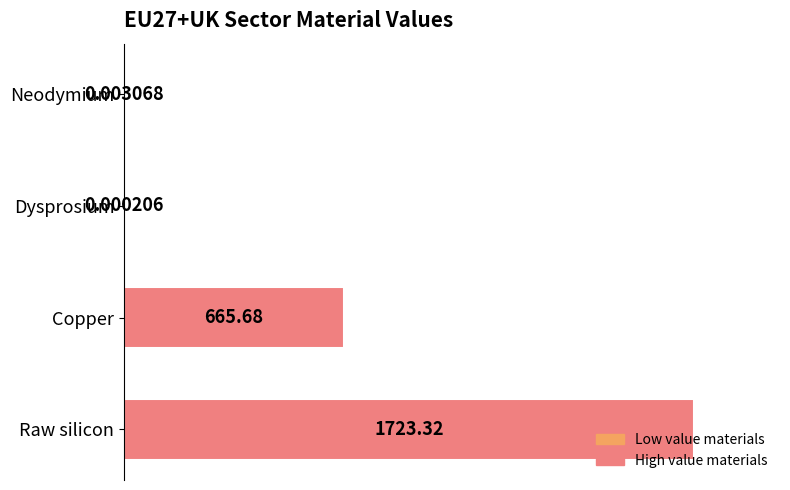

Where is the data nearest to the value 0?

Dysprosium